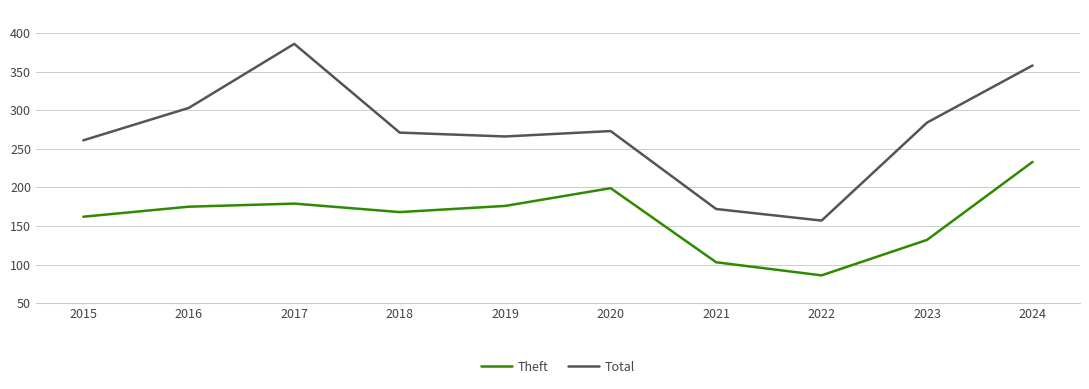

What is the lowest value of the Total series?

157